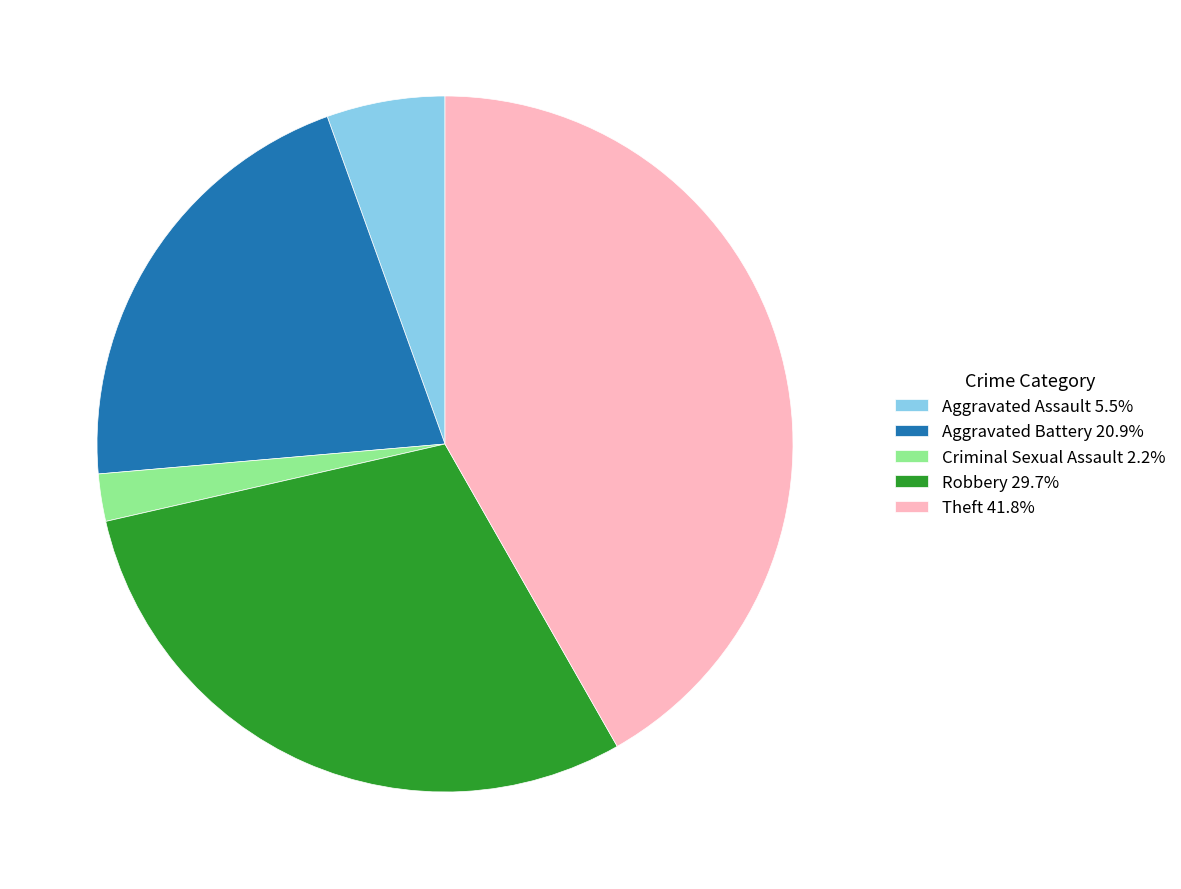

Rank the categories by value from lowest to highest.

Criminal Sexual Assault, Aggravated Assault, Aggravated Battery, Robbery, Theft